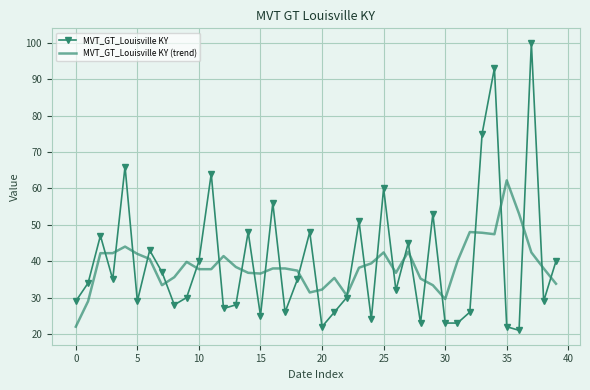

Rank the series by their maximum value, from highest to lowest.

MVT_GT_Louisville KY, MVT_GT_Louisville KY (trend)